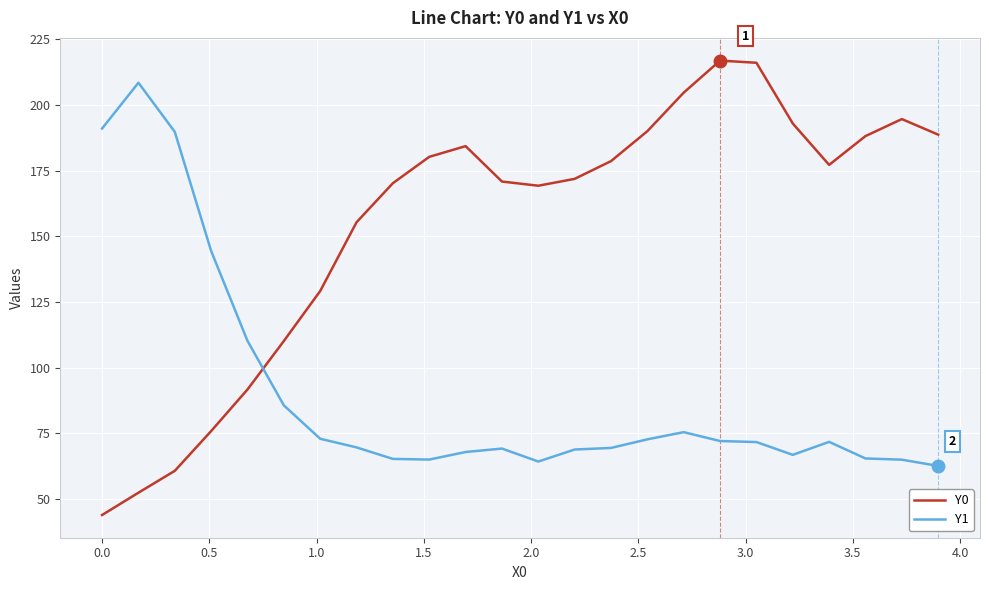

How many intersections are there between Y1 and Y0?

1